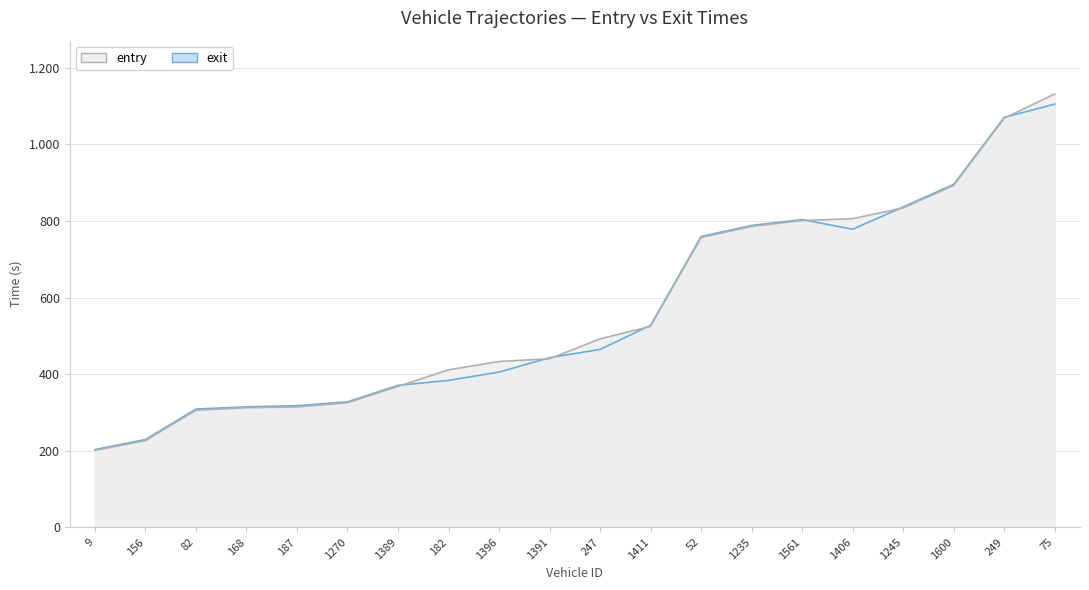

Reading left to right, transcribe all the data shown in this chart.

entry: 9=200.3	156=226.1	82=305.6	168=312.0	187=314.0	1270=325.0	1389=367.8	182=411.1	1396=432.9	1391=440.0	247=491.9	1411=524.8	52=756.9	1235=785.8	1561=801.0	1406=806.0	1245=834.0	1600=892.9	249=1068.5	75=1132.0
exit: 9=202.7	156=228.9	82=308.5	168=314.4	187=317.3	1270=327.4	1389=370.6	182=383.4	1396=405.3	1391=442.7	247=464.4	1411=527.2	52=759.4	1235=788.3	1561=803.6	1406=778.4	1245=836.7	1600=895.5	249=1070.6	75=1105.3